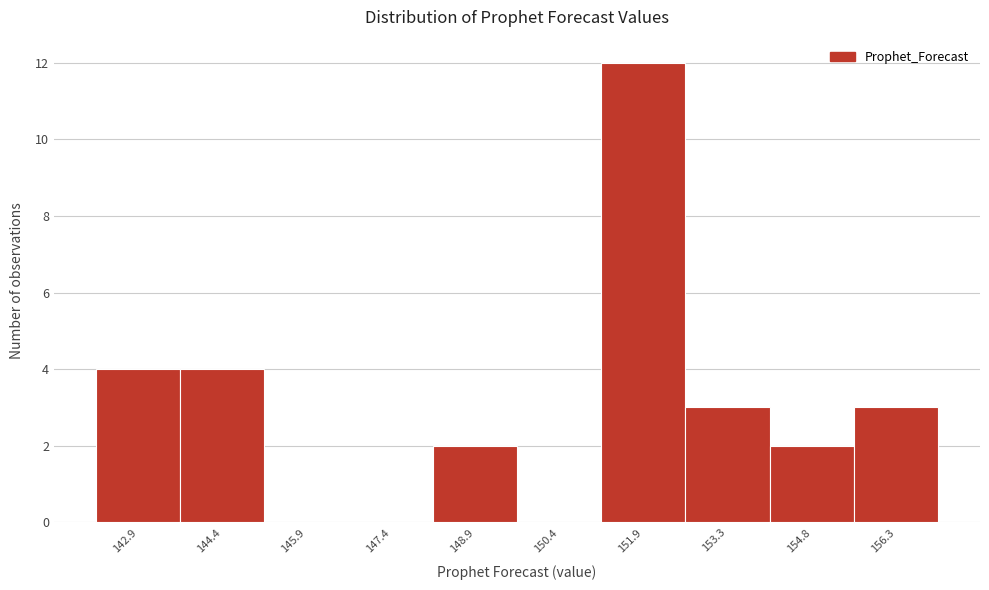

Reading right to left, extract all data points from this chart.

156.3=3	154.8=2	153.3=3	151.9=12	150.4=0	148.9=2	147.4=0	145.9=0	144.4=4	142.9=4